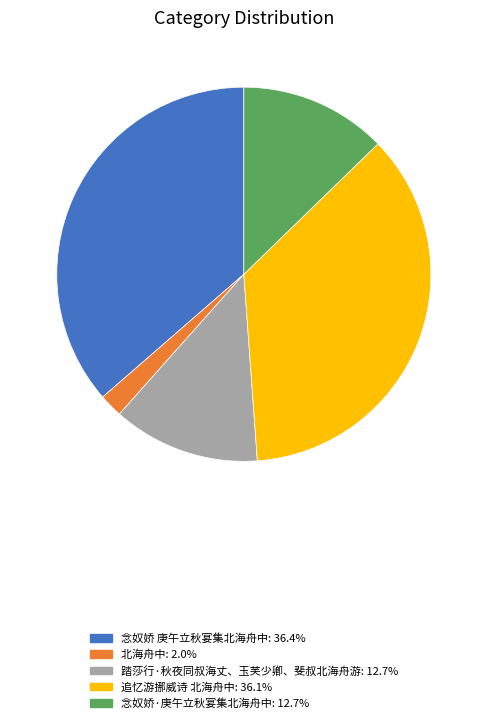

Between 追忆游挪威诗 北海舟中 and 北海舟中, which is larger?

追忆游挪威诗 北海舟中